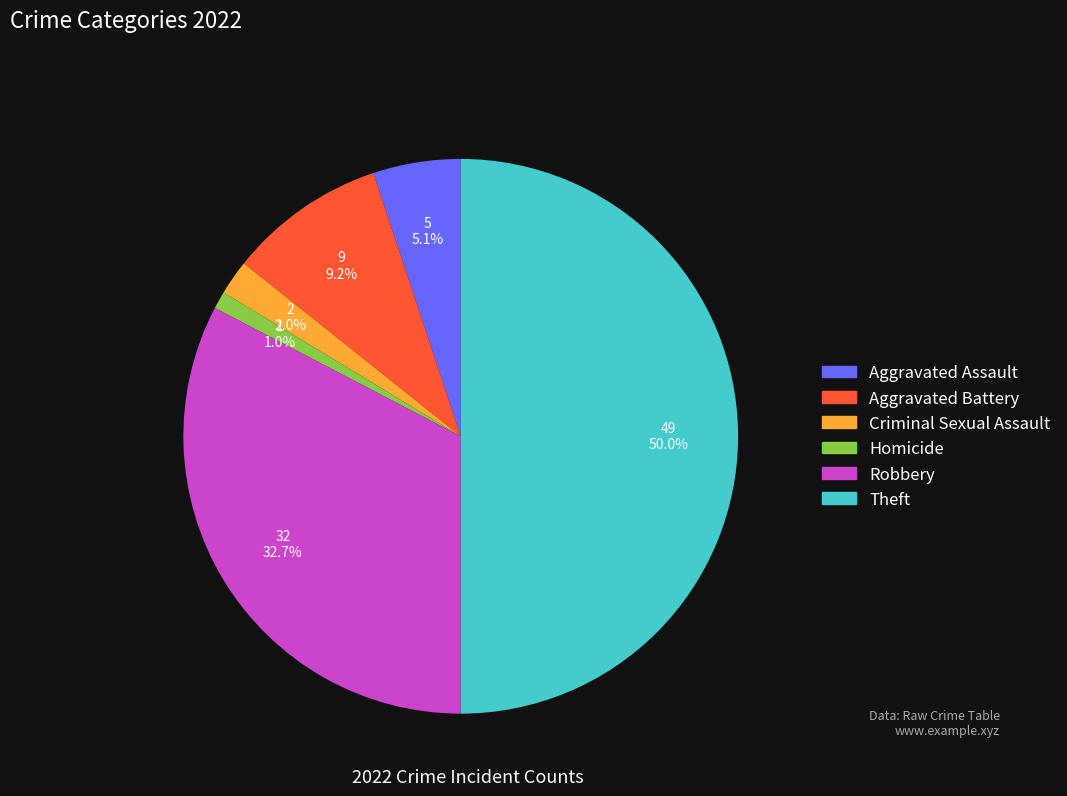

Is Robbery the majority of the pie?

No